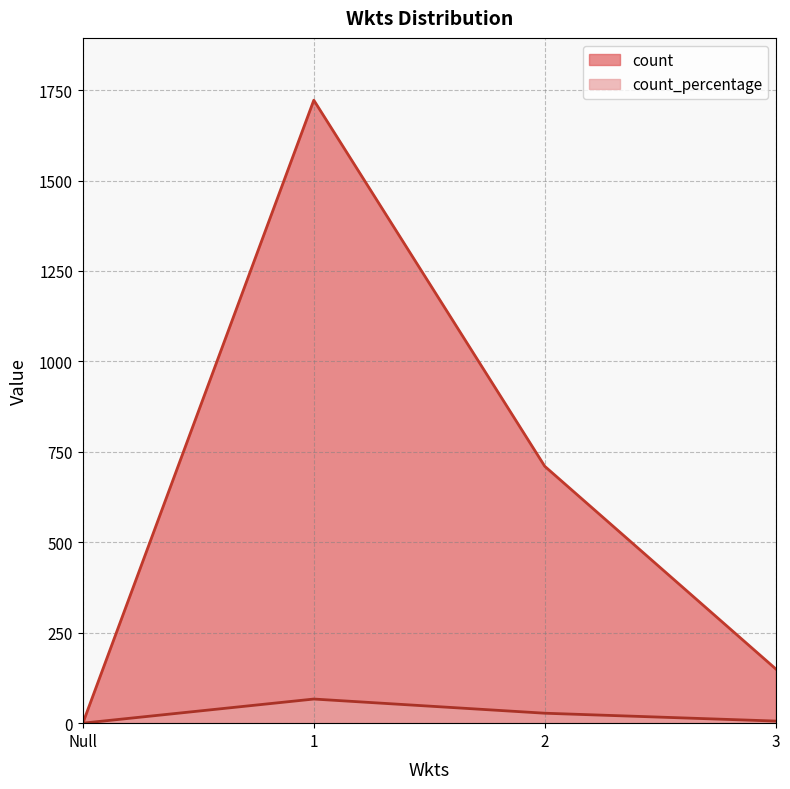

True or false: count and count_percentage cross at least once.

False